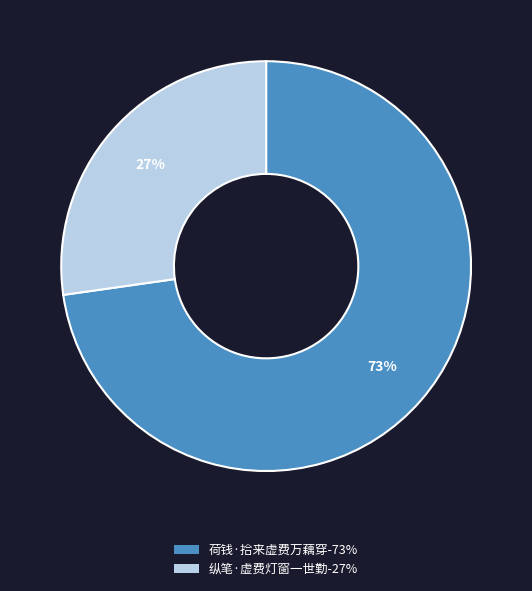

Is it true that 纵笔·虚费灯窗一世勤 is 19% of the pie?

False